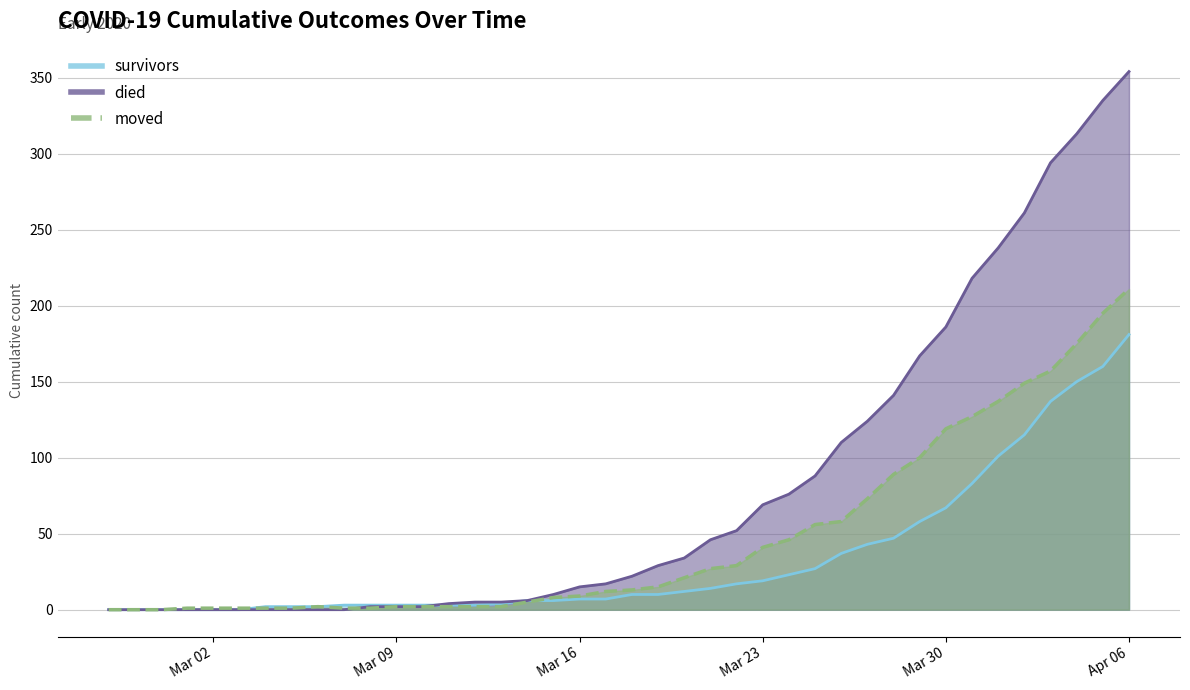

Reading right to left, transcribe all the data shown in this chart.

survivors: 181	160	150	137	115	101	83	67	58	47	43	37	27	23	19	17	14	12	10	10	7	7	6	6	4	3	3	3	3	3	3	2	2	2	0	0	0	0	0	0
died: 354	335	313	294	261	238	218	186	167	141	124	110	88	76	69	52	46	34	29	22	17	15	10	6	5	5	4	2	2	2	0	0	0	0	0	0	0	0	0	0
moved: 211	195	175	157	149	137	127	119	100	89	73	58	56	46	41	29	27	21	15	13	12	9	8	5	2	2	2	2	2	1	1	2	1	1	1	1	1	0	0	0